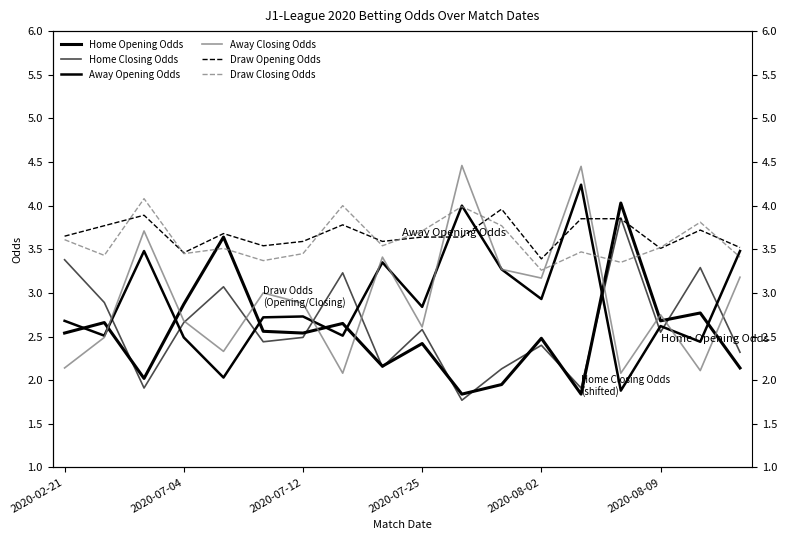

True or false: Home Closing Odds has more than 0 interior local peaks.

True